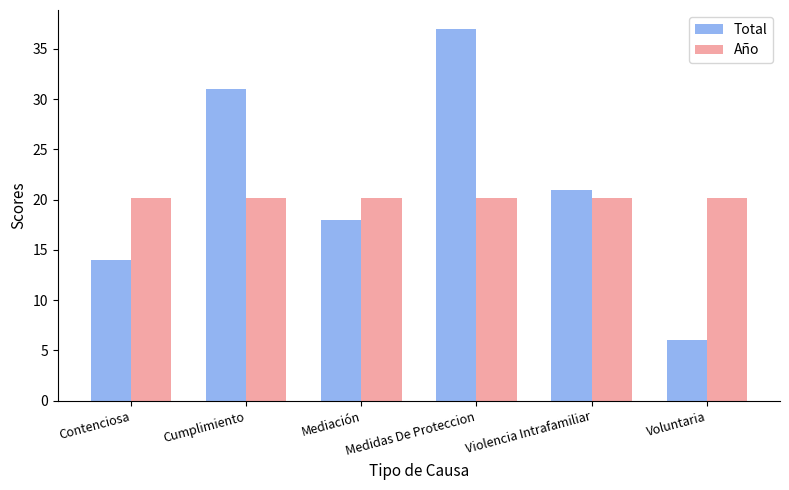

Where does the Total series first go above 21?

Cumplimiento